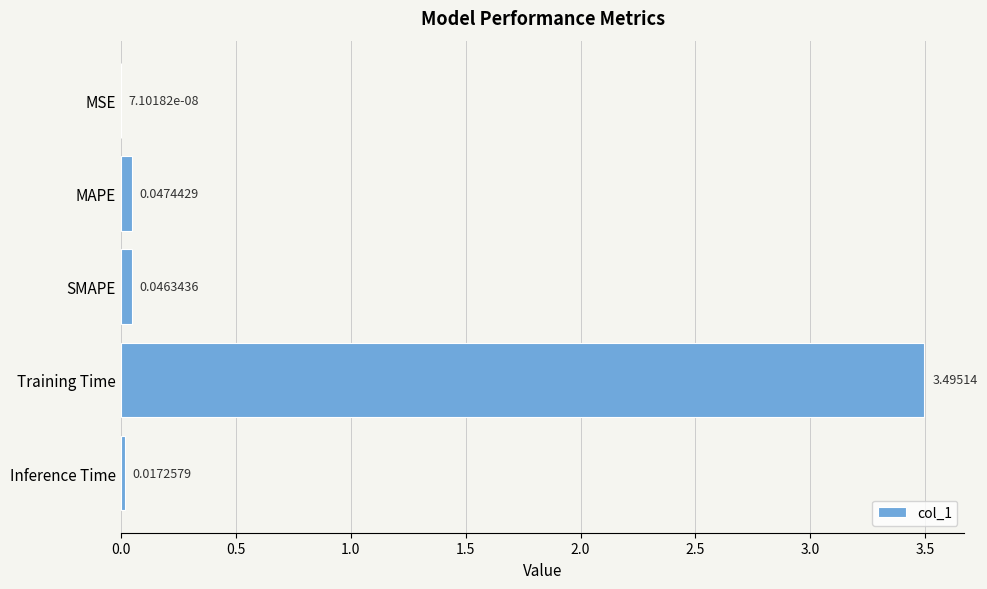

Which label corresponds to the largest value in the chart?

Training Time